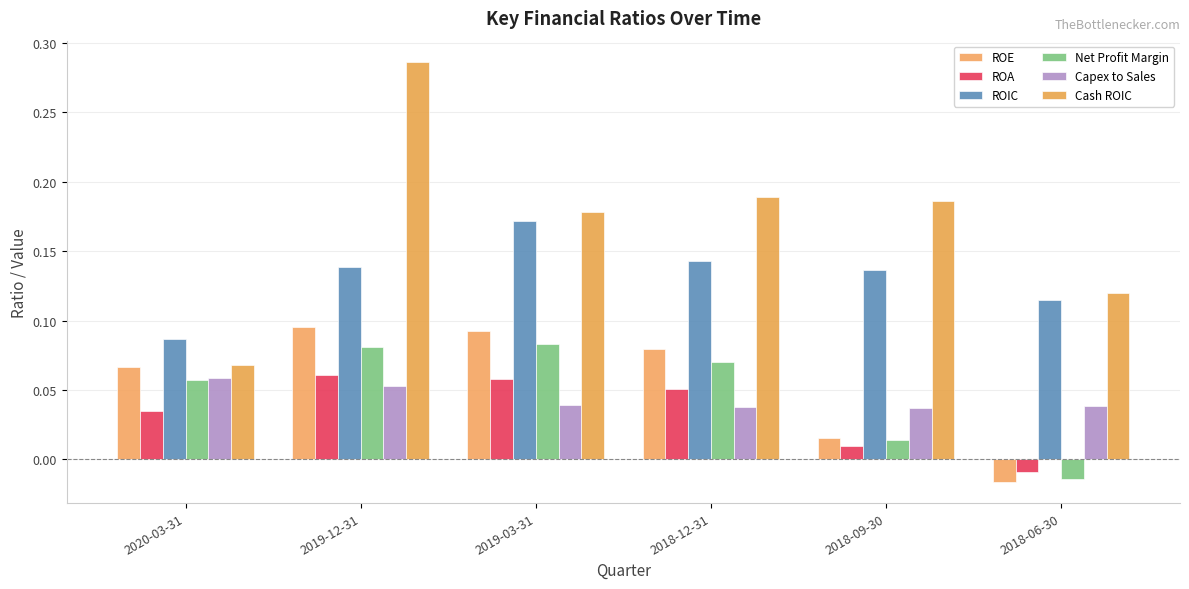

What position from the left is 2019-03-31?

3